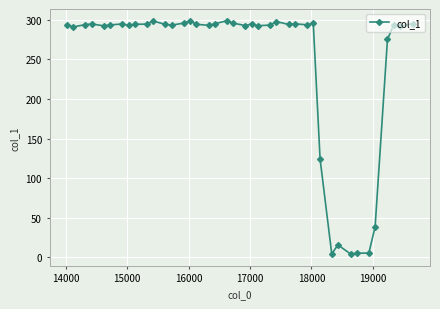

What is the difference between the second highest and second lowest values?

294.5